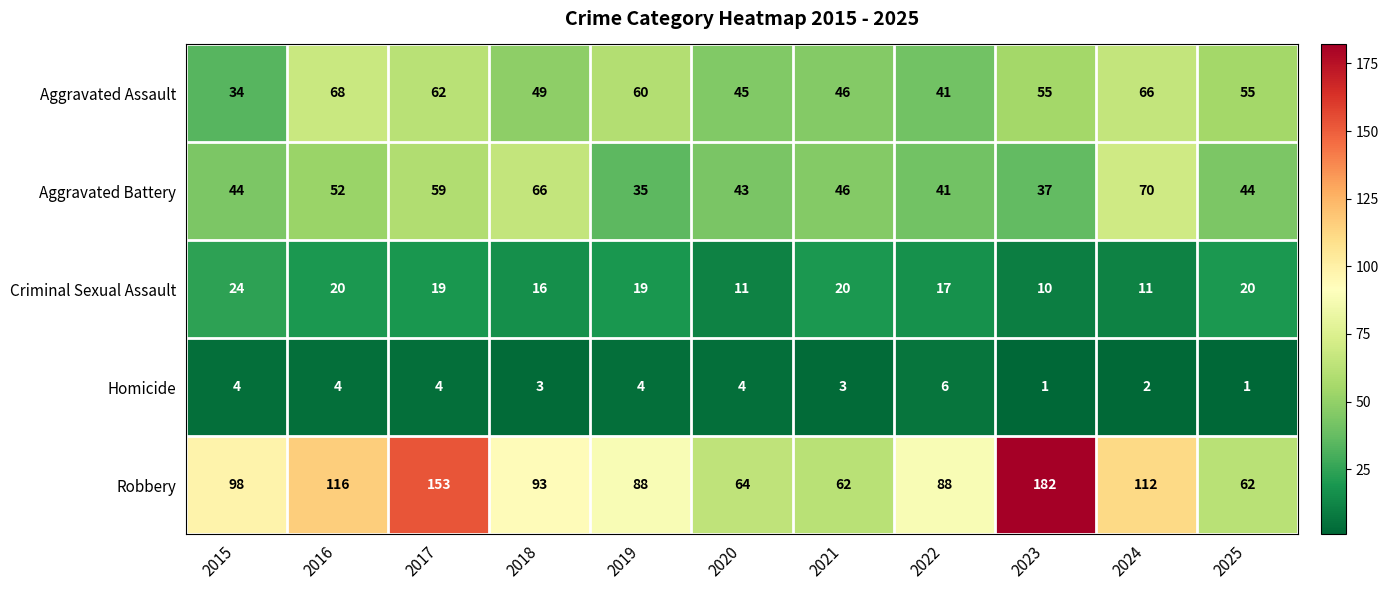

What value does the Criminal Sexual Assault series have at 2017, to the nearest 5?

20